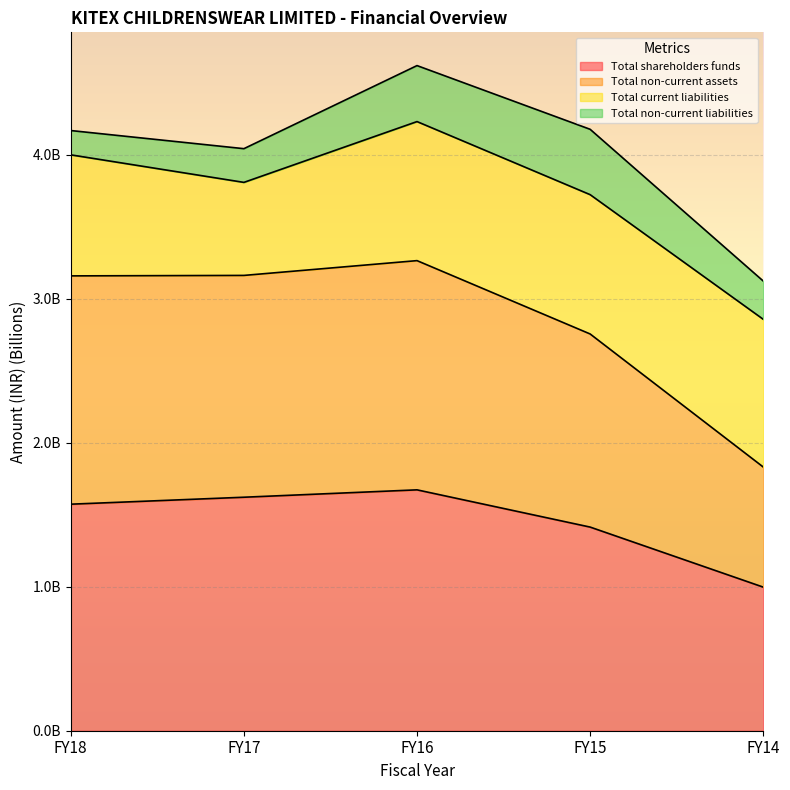

How many data points in Total non-current assets are above 3?

3